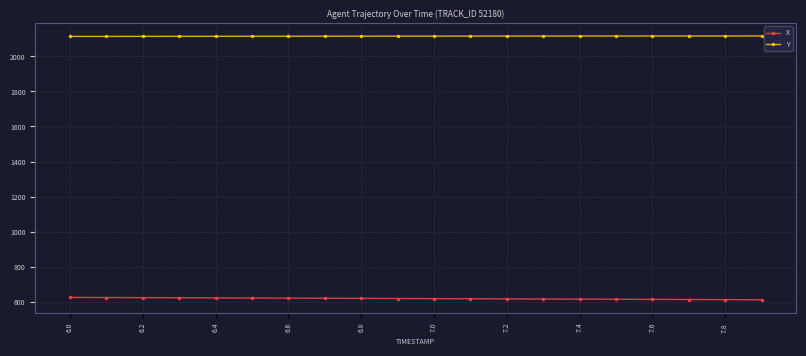

List the series in order of their overall mean, highest first.

Y, X